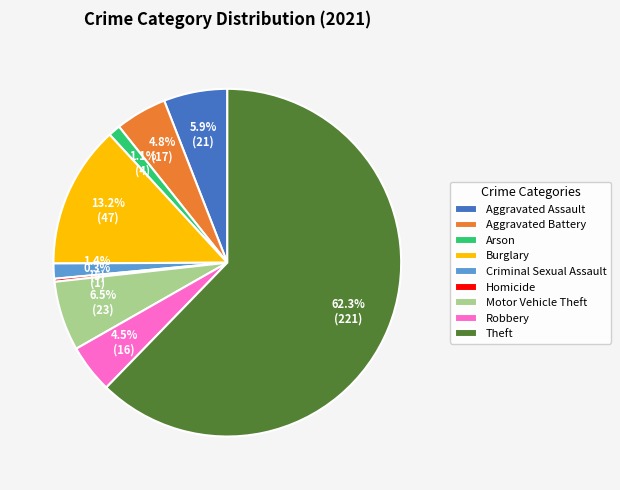

How many slices are in this pie chart?

9